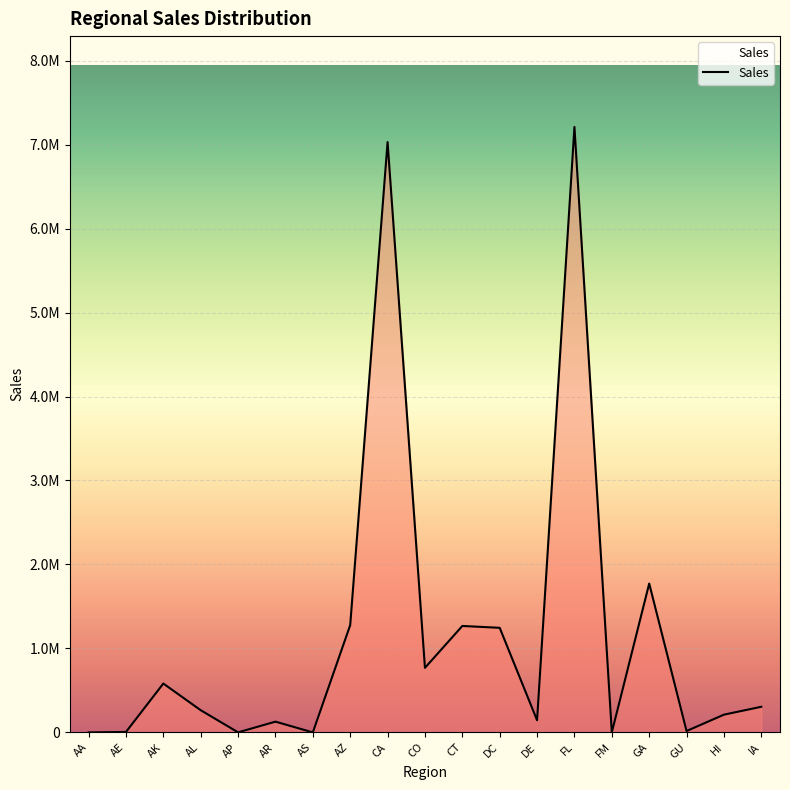

What is the change in value from CA to FL?

+179819